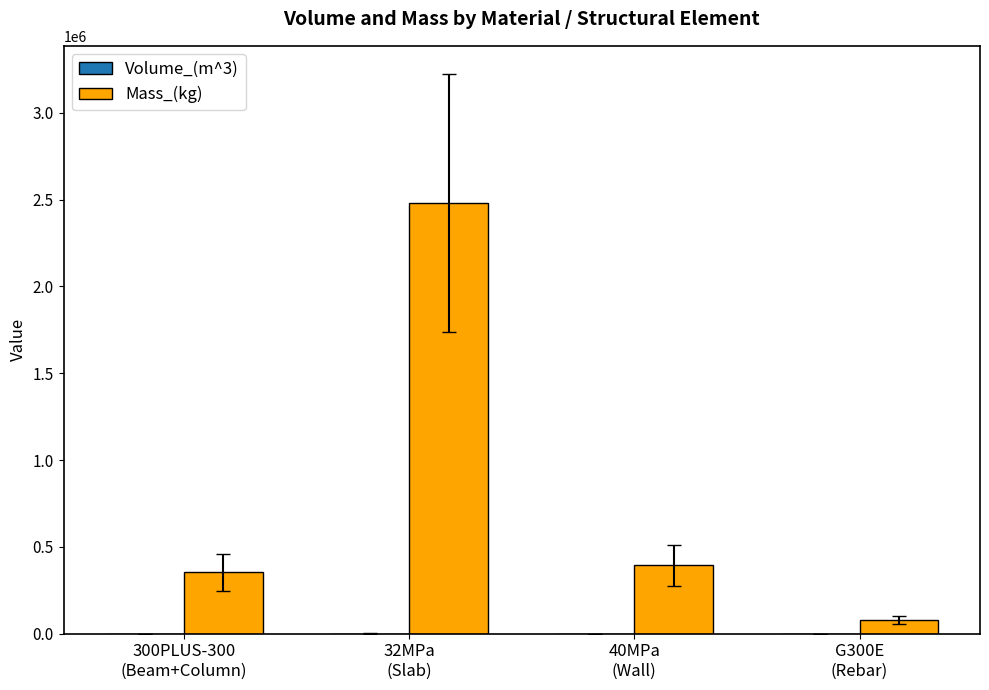

What is the sum of all Mass_(kg) values?

3305097.9